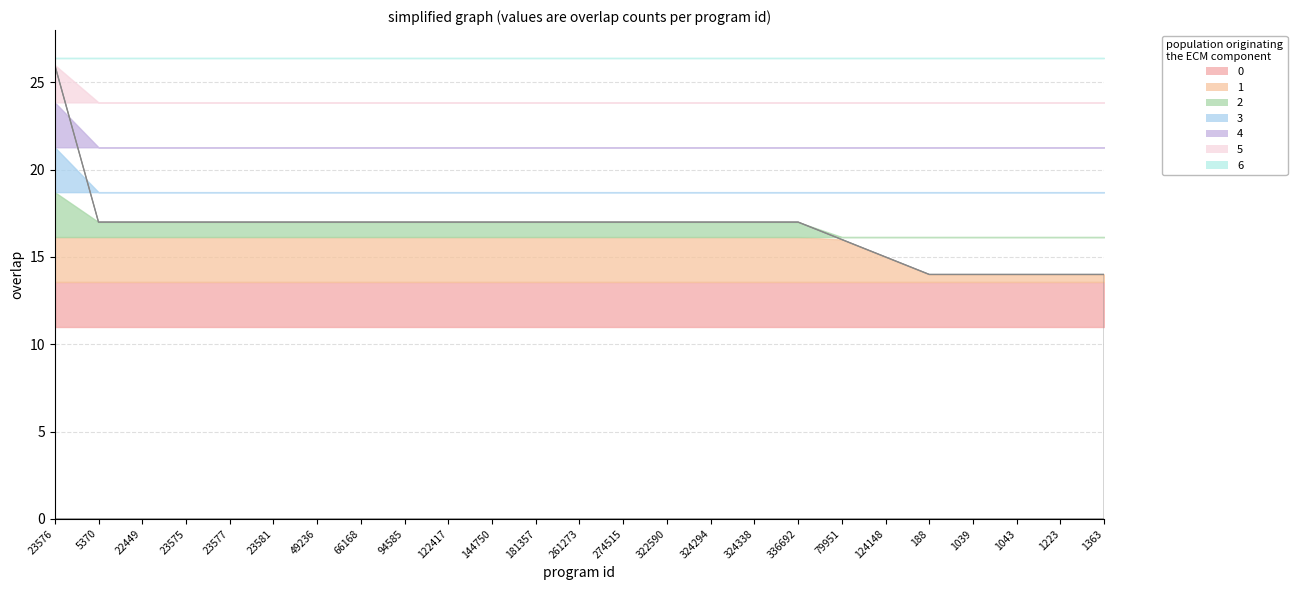

What is the sum of the values at 23576 and 322590?

43